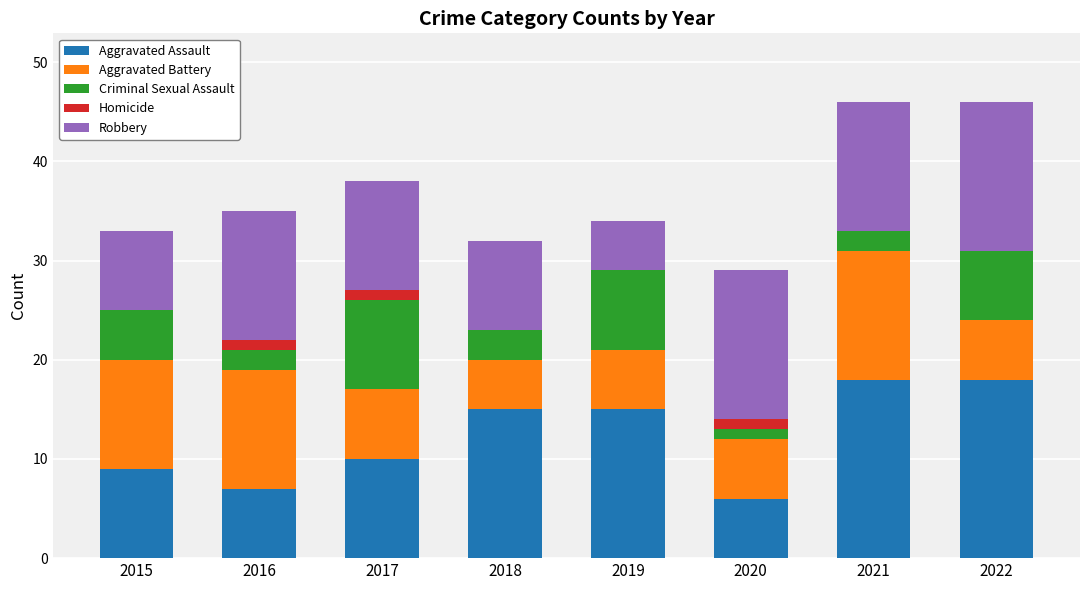

What value does the Aggravated Assault series have at 2018?

15